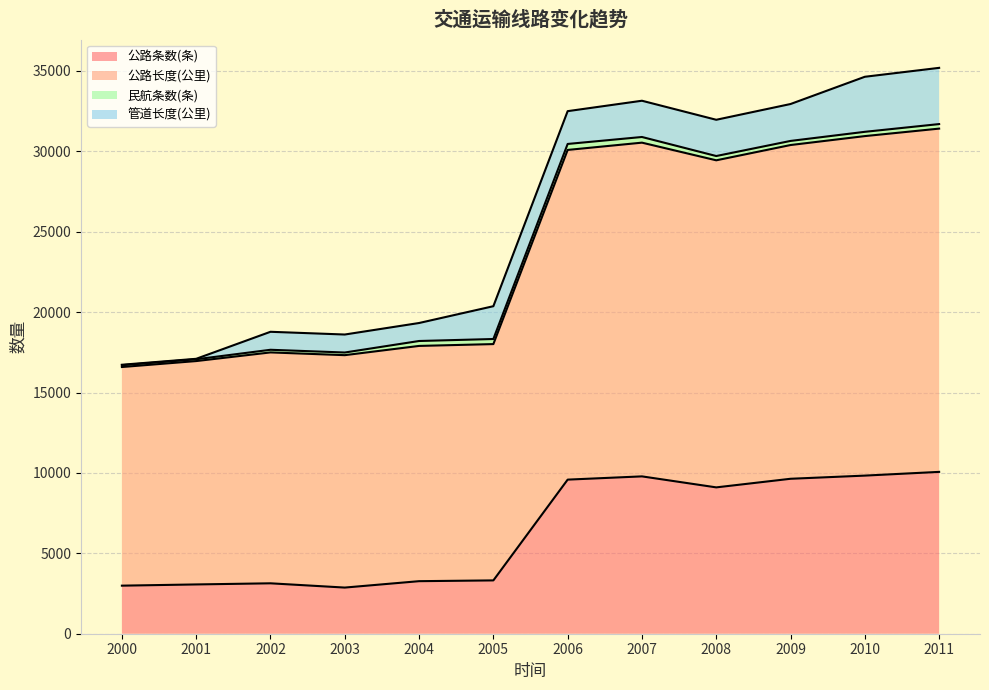

What is the maximum value for 公路条数(条)?

10065.0